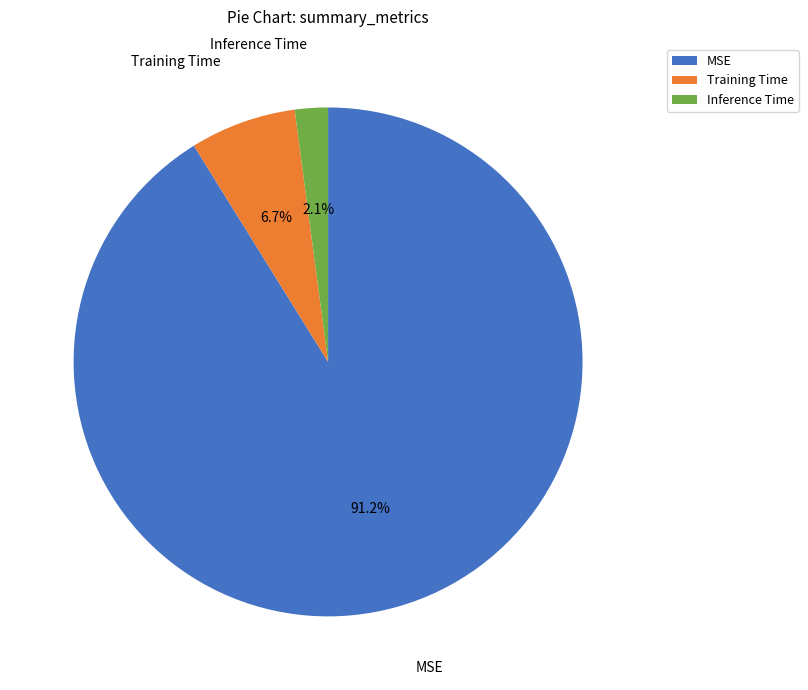

To the nearest percent, what portion does Inference Time represent?

2%